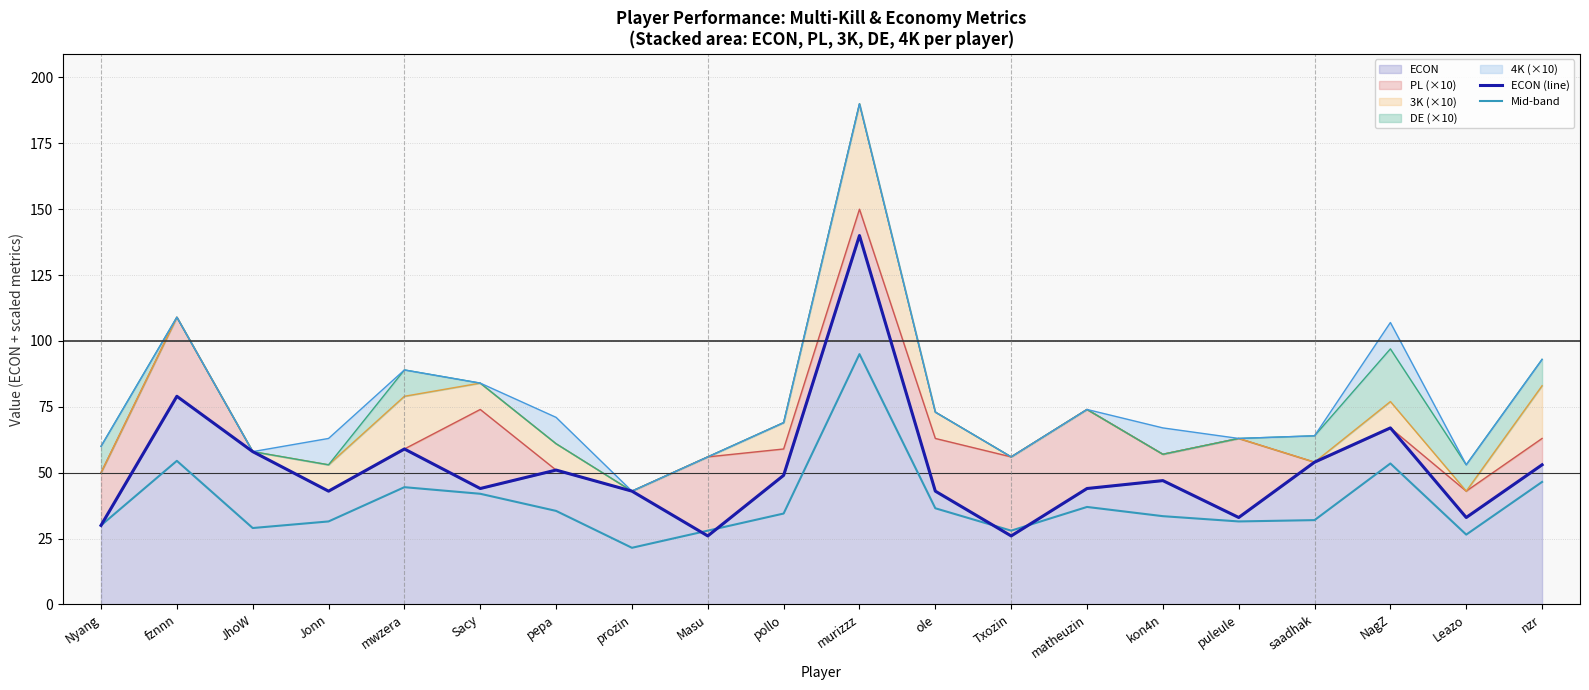

What is the approximate value of Mid-band at Jonn?

31.5